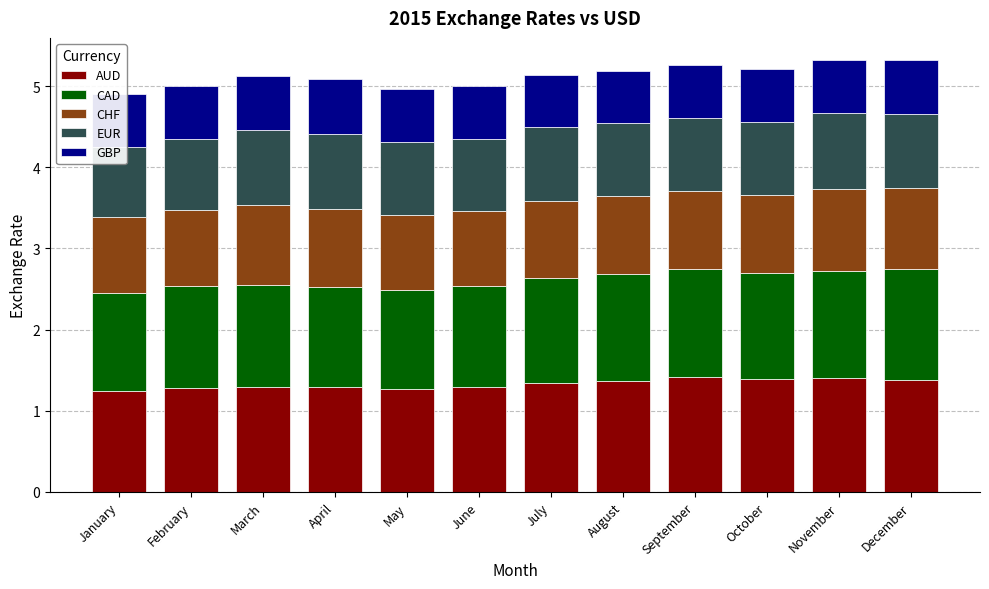

Are the bars horizontal?

No